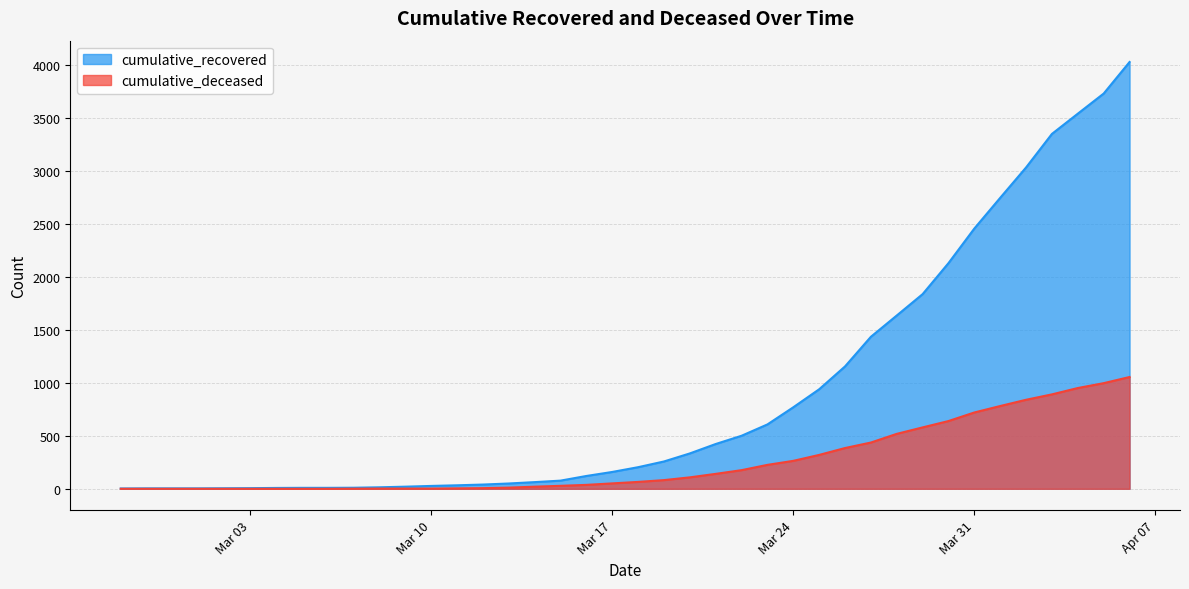

Rank the series by their average value, from lowest to highest.

cumulative_deceased, cumulative_recovered